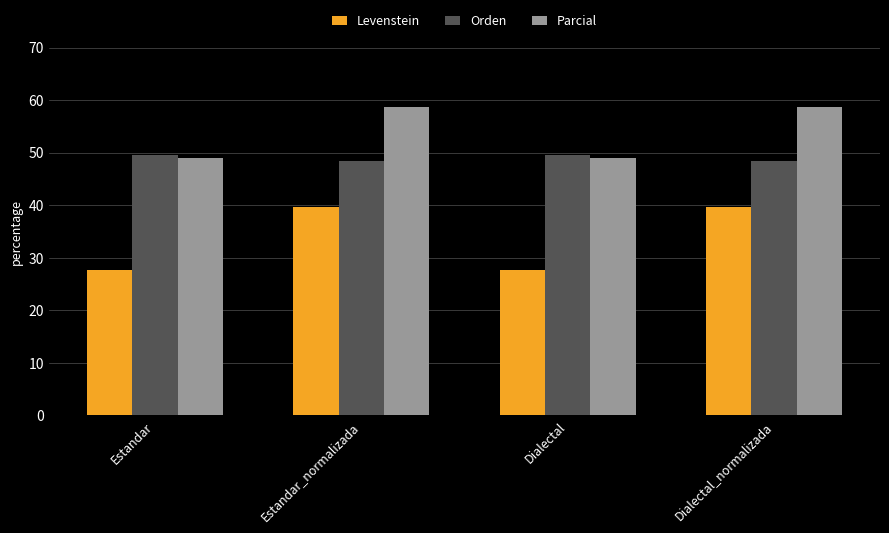

Which series has the largest range (max minus min)?

Levenstein